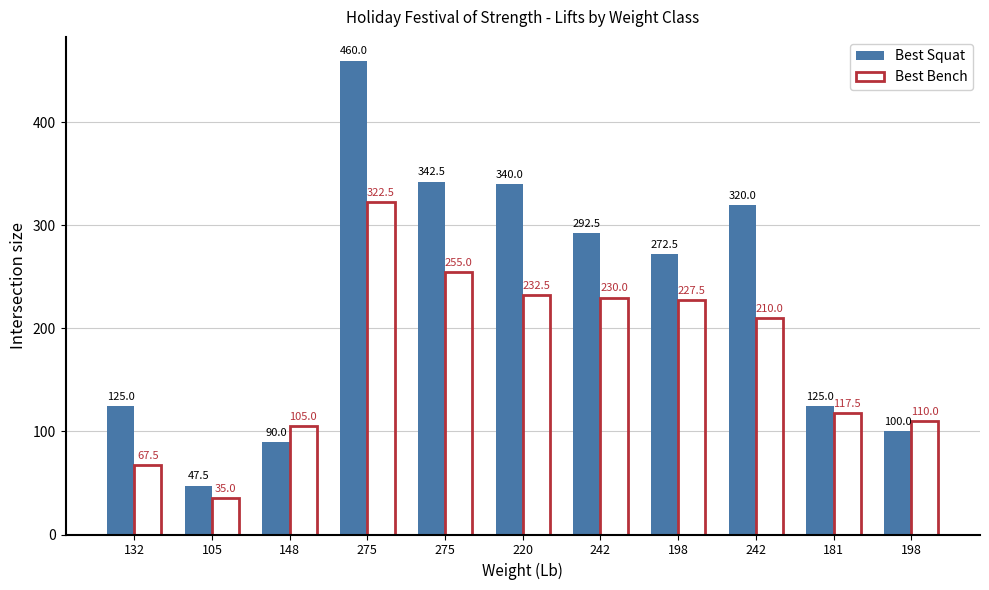

At which category is the sum across all series the highest?

275